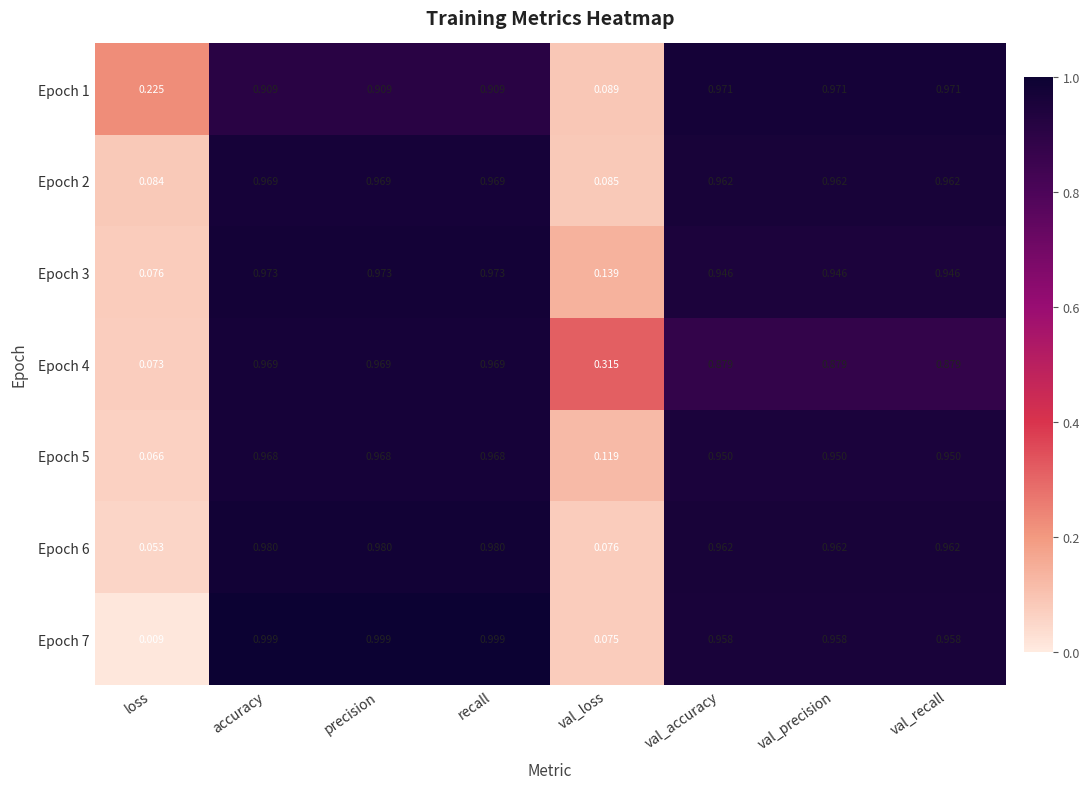

At which label is Epoch 5 closest to 0?

loss